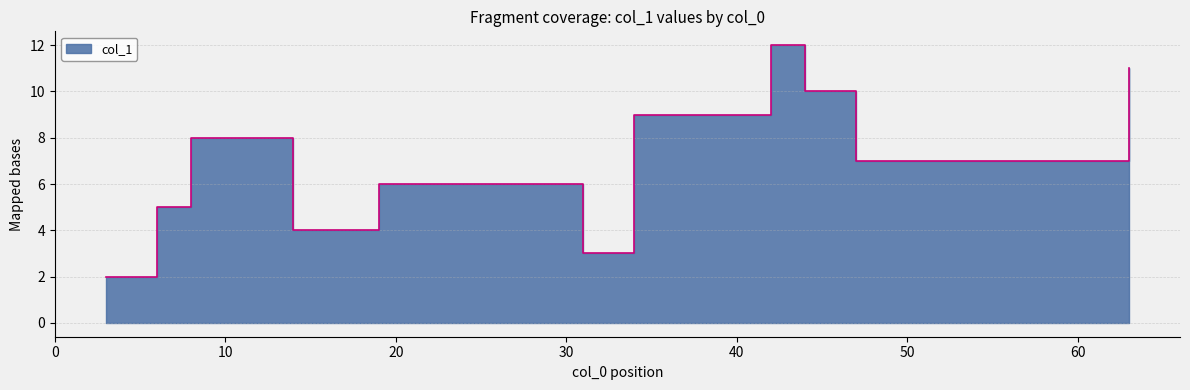

Between 14 and 8, which is larger?

8